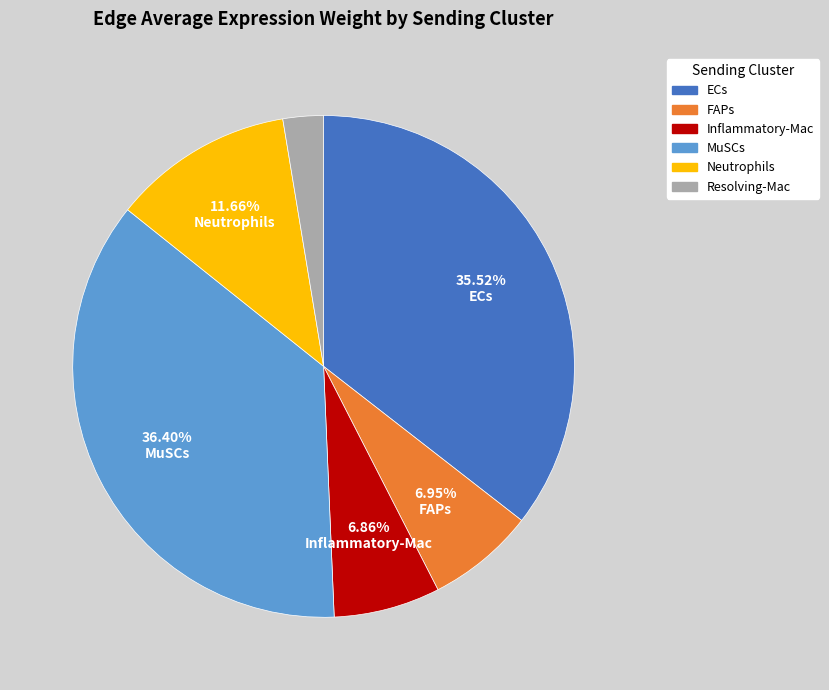

Between MuSCs and Neutrophils, which is larger?

MuSCs